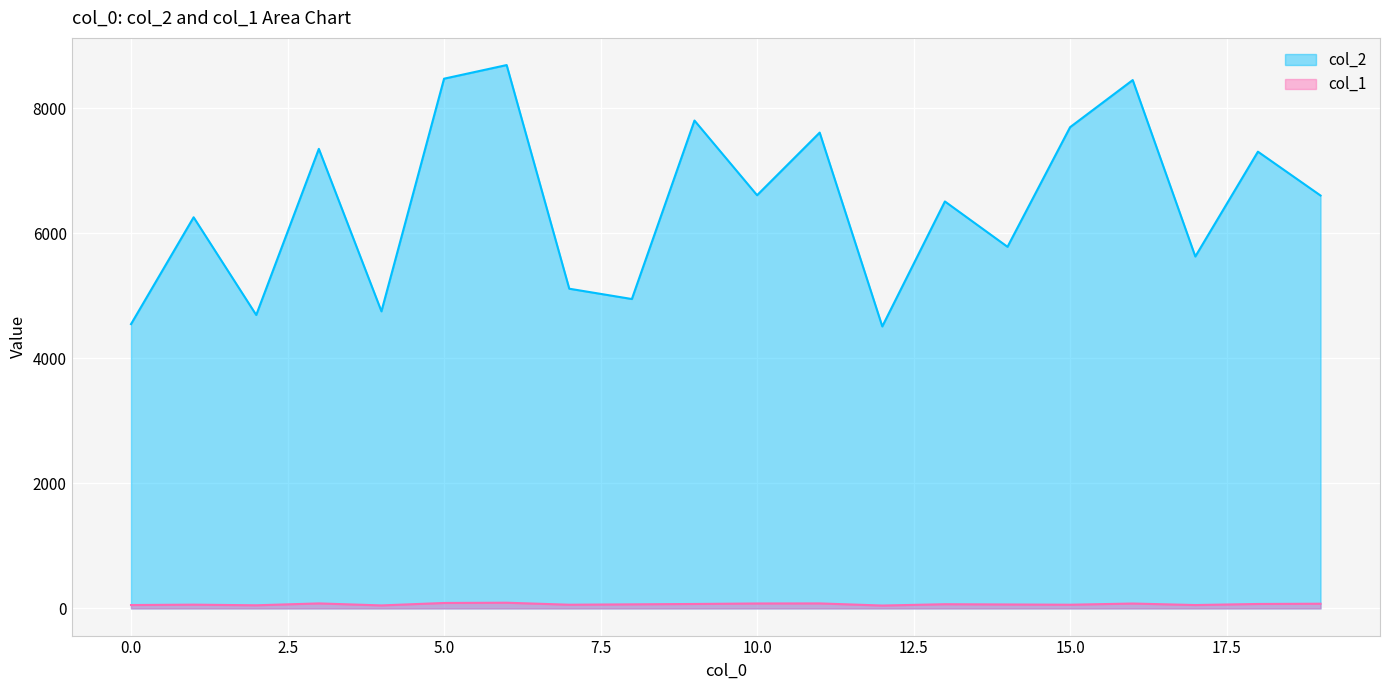

How many lines are shown in the chart?

2